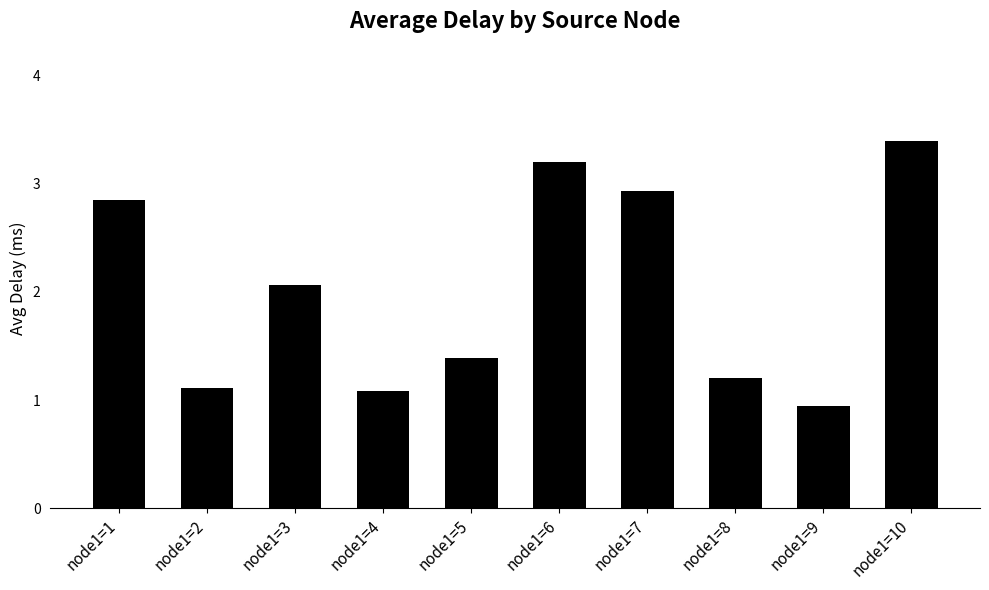

The chart shows a value of 4.9 at node1=10. True or false?

False